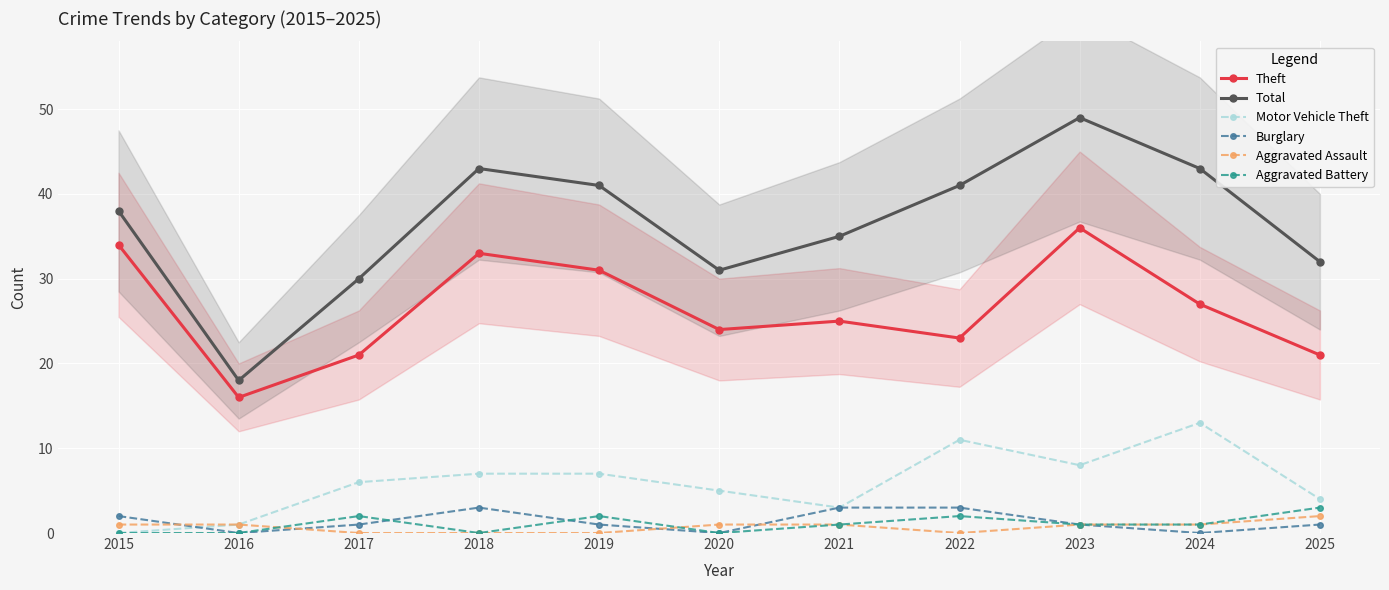

True or false: Theft and Burglary intersect in this chart.

False